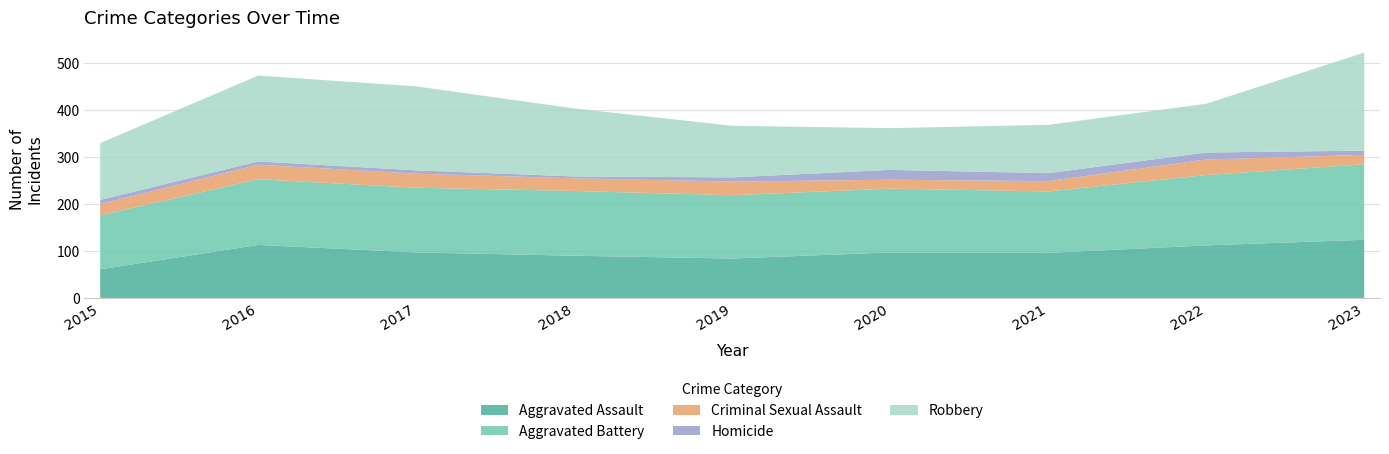

Reading left to right, transcribe all the data shown in this chart.

Aggravated Assault: 61	113	97	90	84	97	96	112	124
Aggravated Battery: 115	140	138	138	135	136	131	150	161
Criminal Sexual Assault: 24	31	30	27	29	19	22	33	20
Homicide: 9	7	7	4	9	21	17	15	9
Robbery: 121	183	179	145	110	89	103	104	209